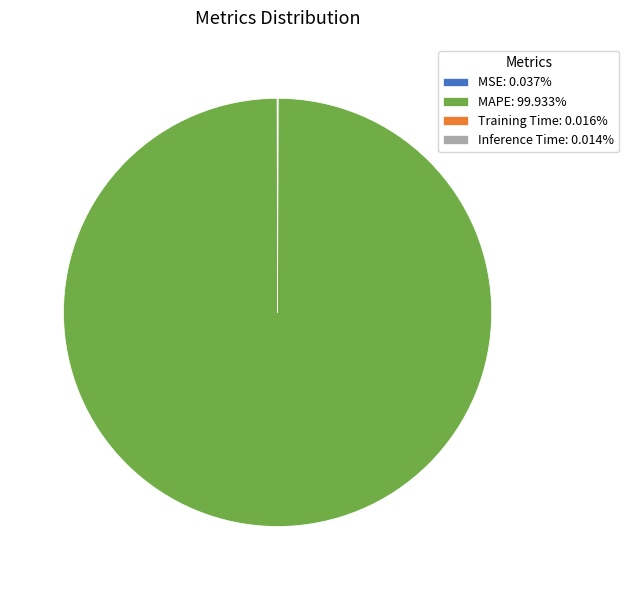

The MAPE slice represents 92% of the pie. True or false?

False